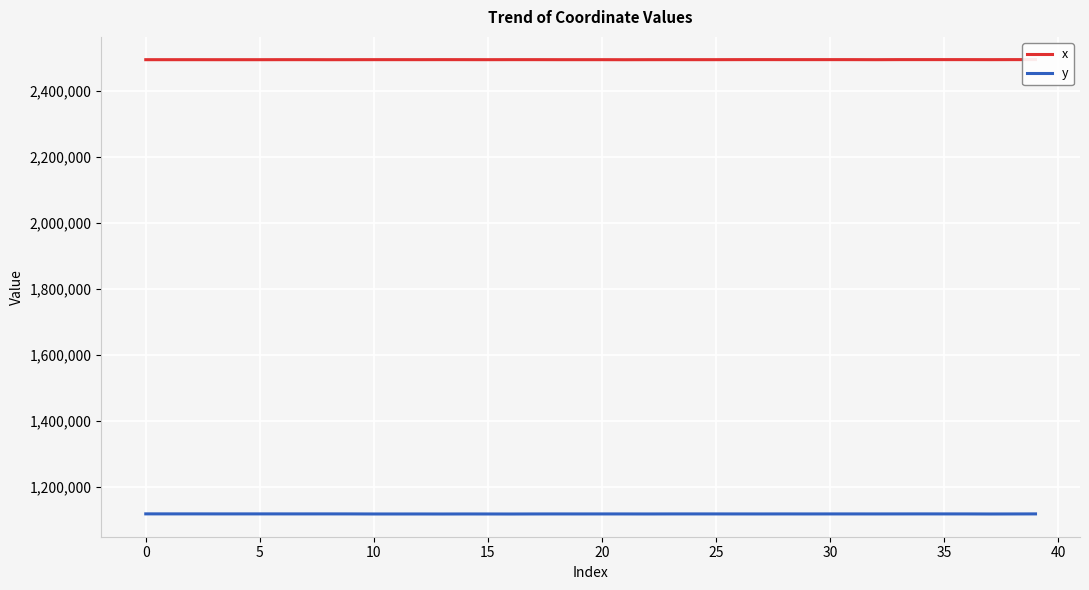

What is the highest value of the y series?

1119479.7